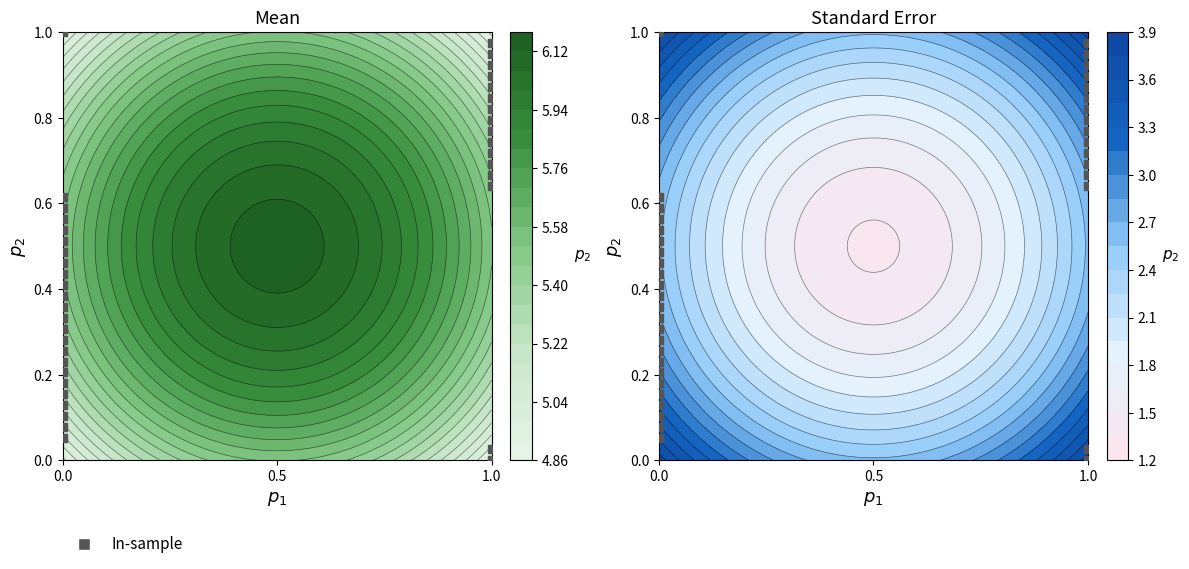

What is the difference between the maximum and second lowest values?

1.0